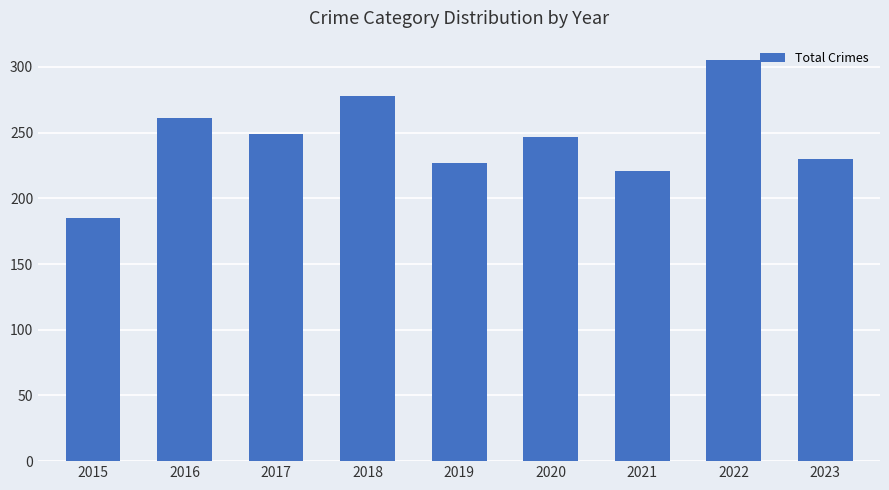

What is the sum of the values at 2022 and 2015?

490